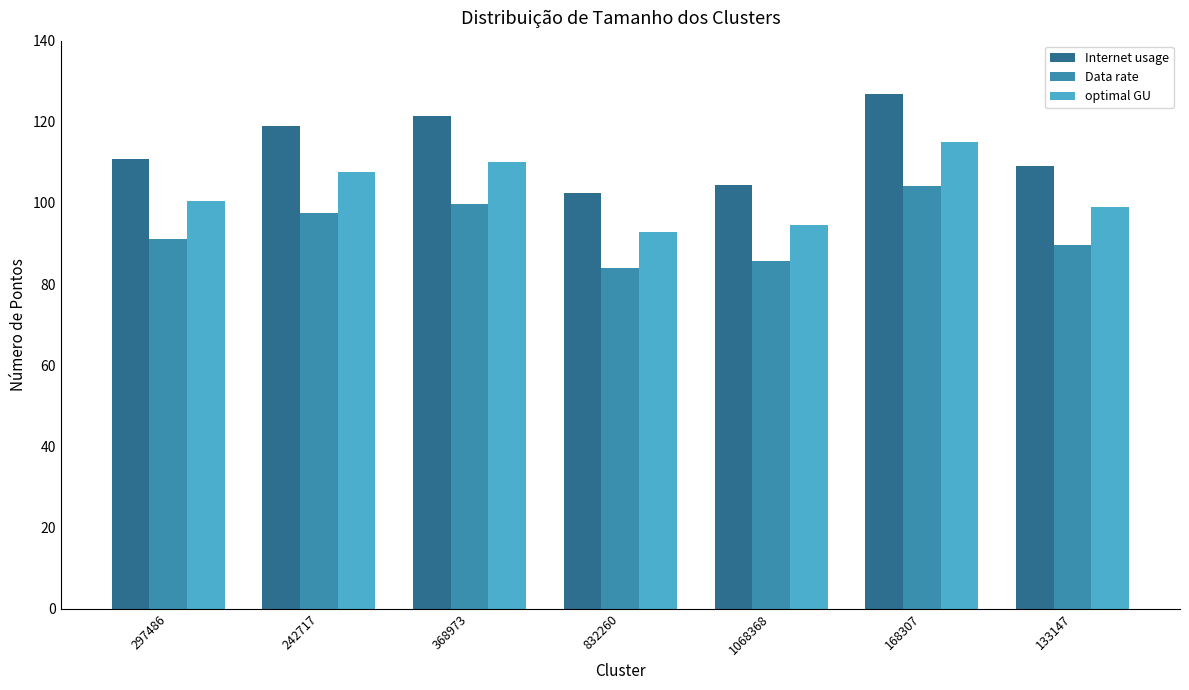

Reading left to right, list all the values displayed in this chart.

Internet usage: 110.8	118.9	121.5	102.4	104.3	126.9	109.2
Data rate: 91.0	97.6	99.8	84.1	85.7	104.2	89.7
optimal GU: 100.4	107.7	110.2	92.8	94.6	115.0	99.0